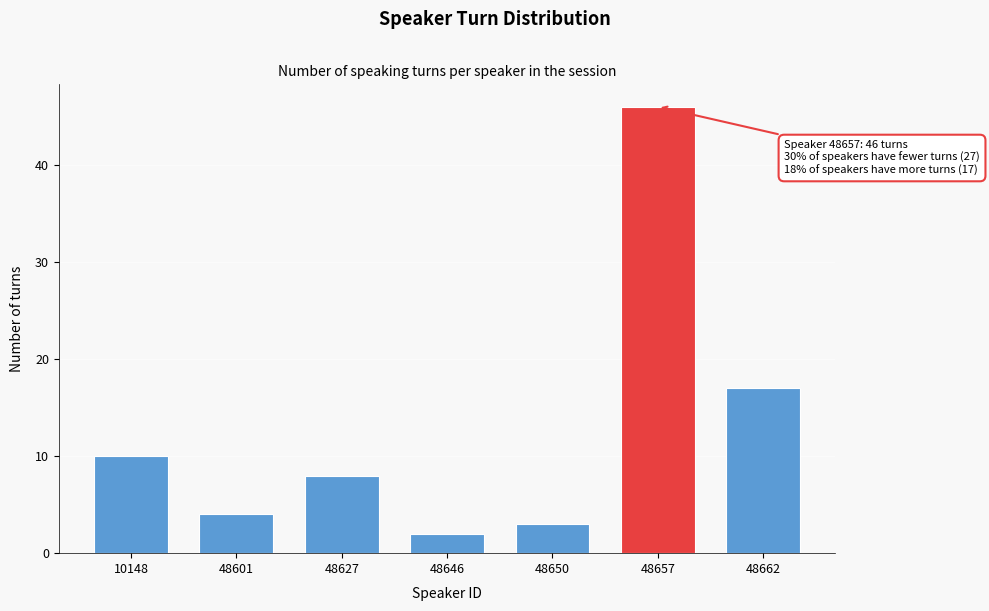

Reading right to left, transcribe all the data shown in this chart.

48662=17	48657=46	48650=3	48646=2	48627=8	48601=4	10148=10